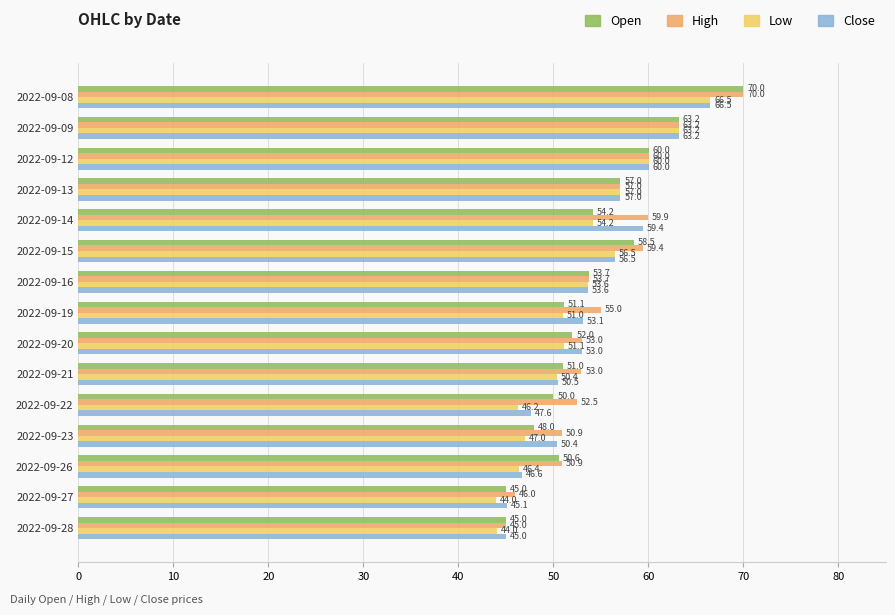

What is the spread (max minus min) of values at 2022-09-20?

1.9